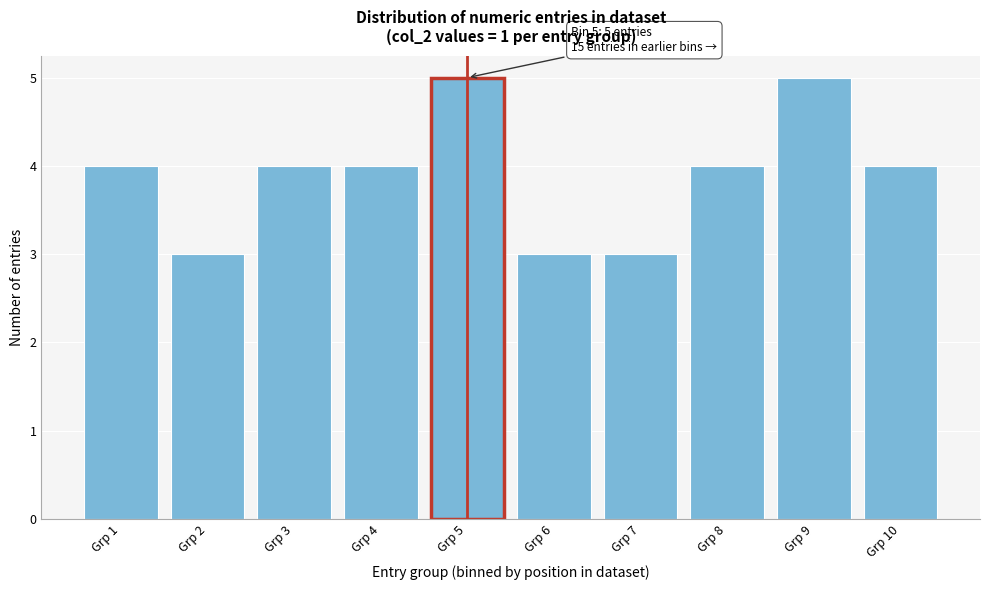

Reading left to right, extract all data points from this chart.

4	3	4	4	5	3	3	4	5	4